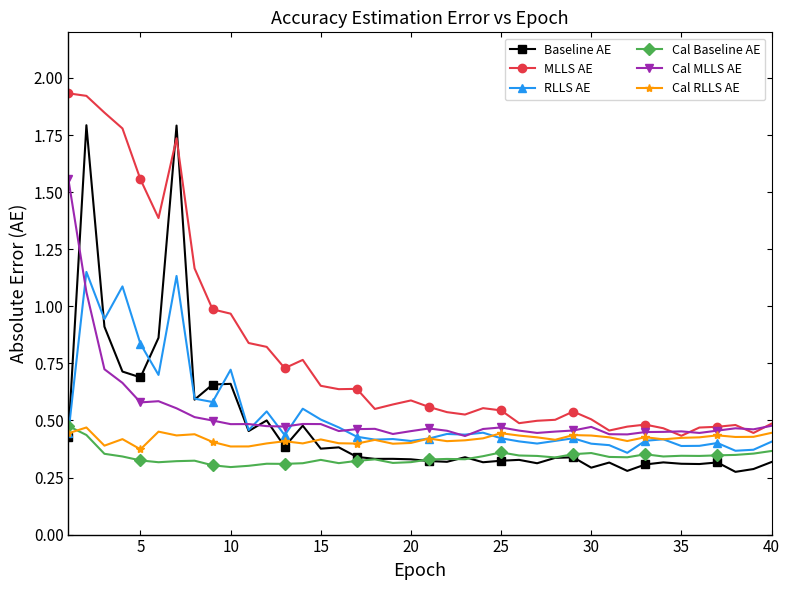

Which series has the largest range (max minus min)?

Baseline AE